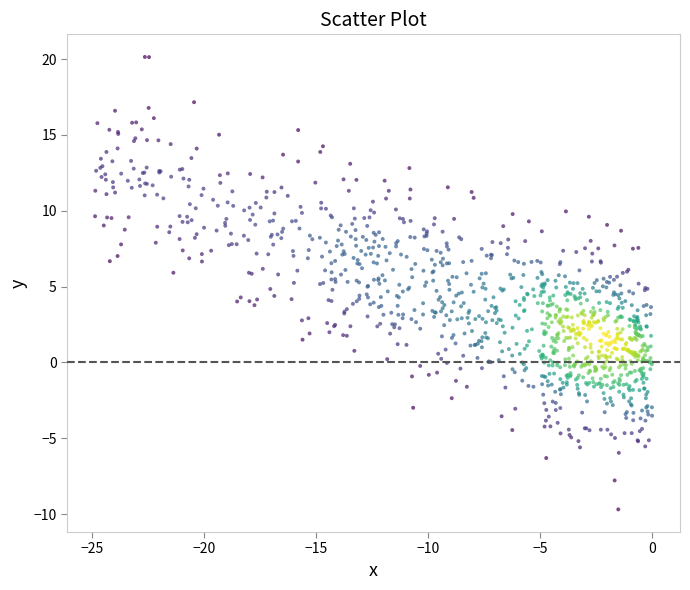

What is the range of Y values (max minus min)?

29.8